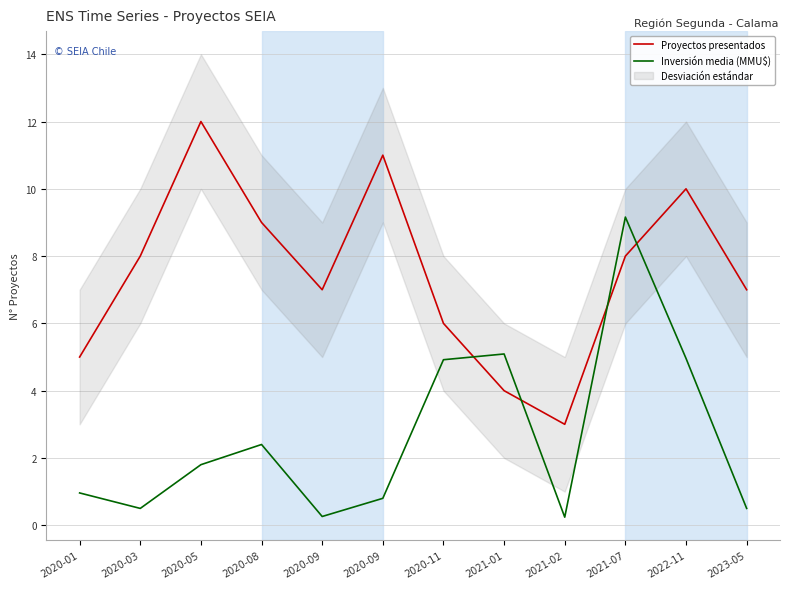

Between which two adjacent categories do Proyectos presentados and Inversión media (MMU$) first intersect?

2020-11 and 2021-01